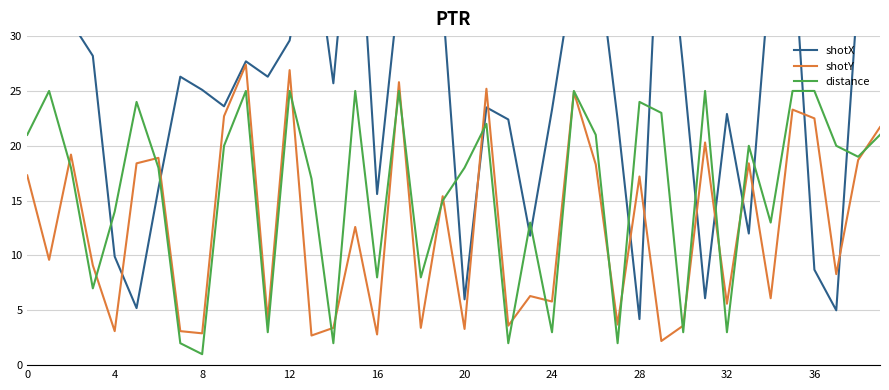

What is the average value of the shotX series?

25.6